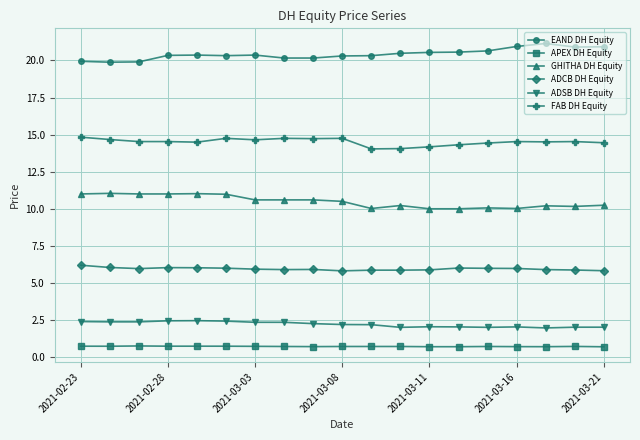

True or false: EAND DH Equity and APEX DH Equity intersect in this chart.

False